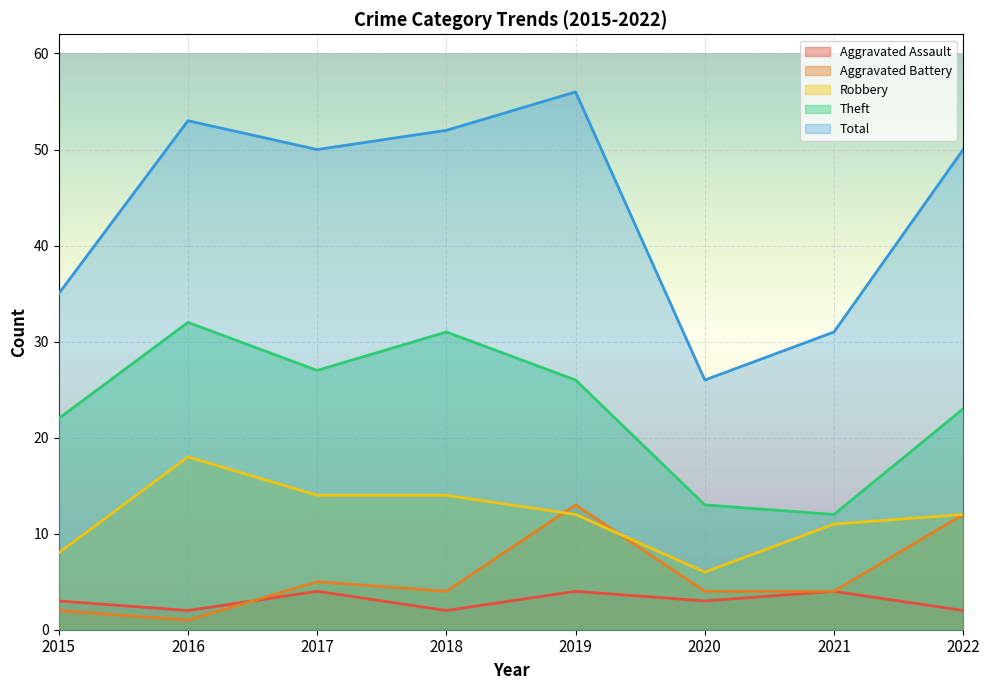

Reading left to right, transcribe all the data shown in this chart.

Aggravated Assault: 3	2	4	2	4	3	4	2
Aggravated Battery: 2	1	5	4	13	4	4	12
Robbery: 8	18	14	14	12	6	11	12
Theft: 22	32	27	31	26	13	12	23
Total: 35	53	50	52	56	26	31	50